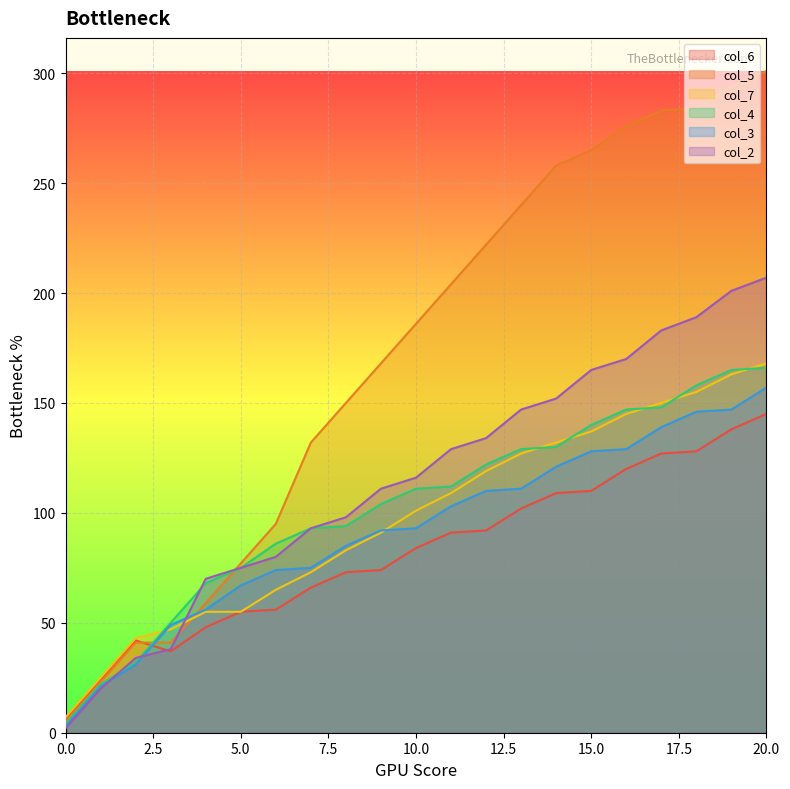

Is it true that col_2 equals 38 at 3?

True